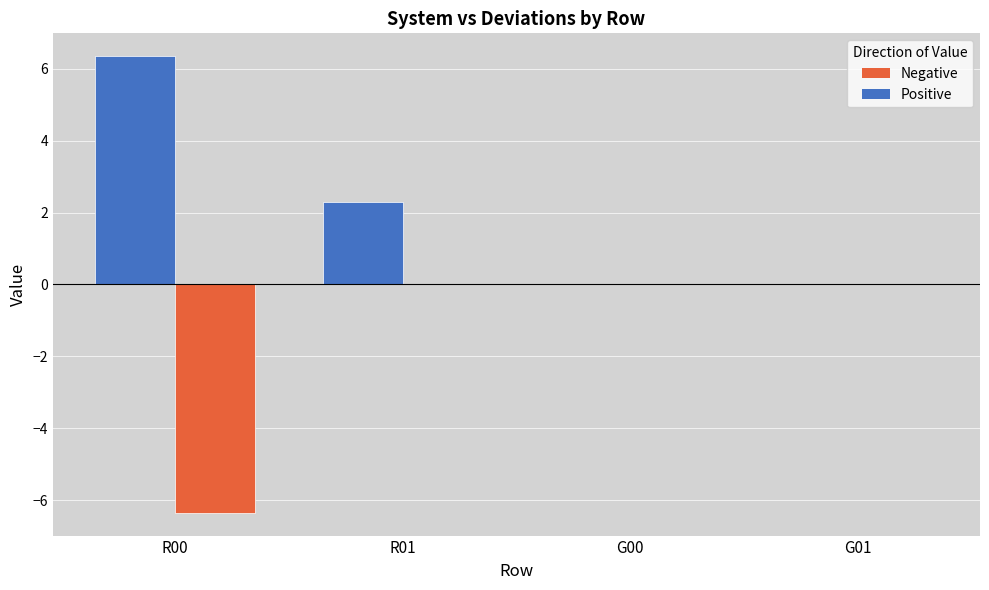

Reading left to right, transcribe all the data shown in this chart.

System: 6.4	2.3	0.0	0.0
Deviations: -6.4	0.0	-0.0	0.0